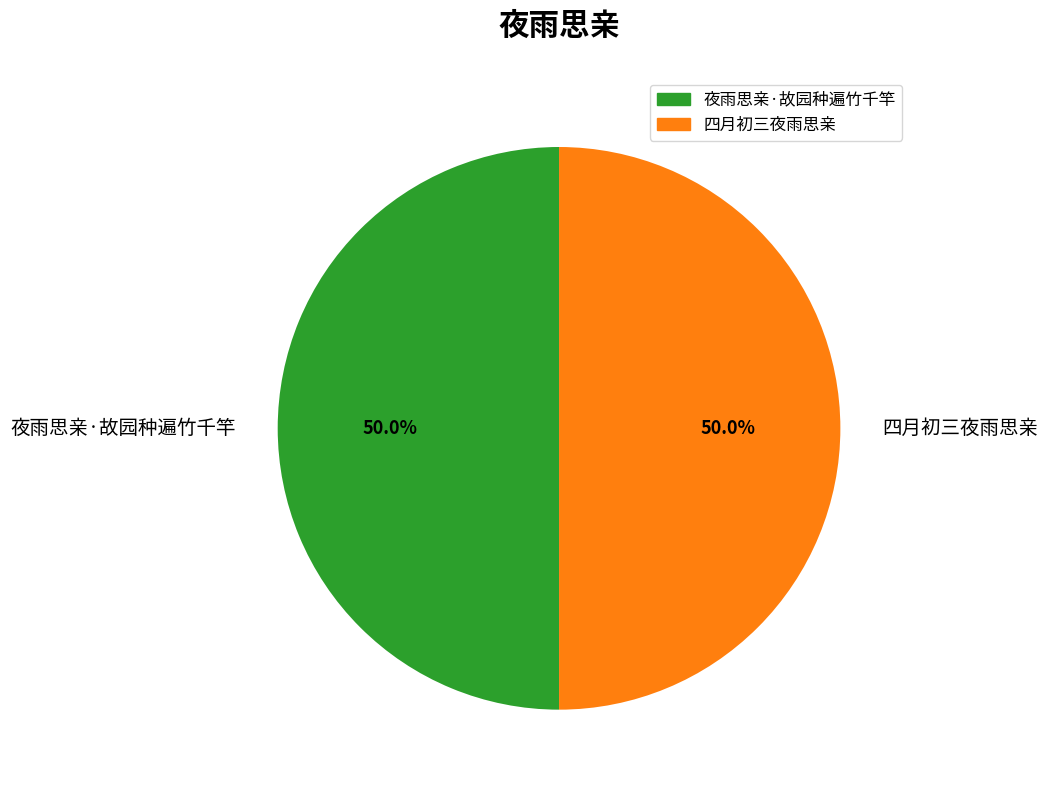

What portion of the pie excludes 四月初三夜雨思亲?

50.0%